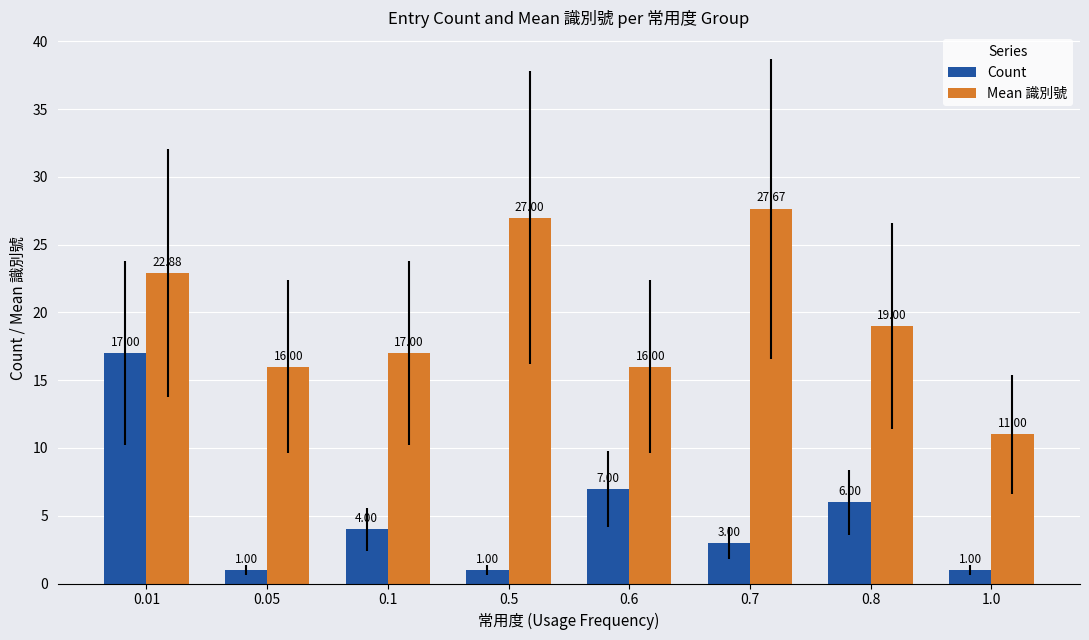

Which series has the widest spread of values?

Mean 識別號